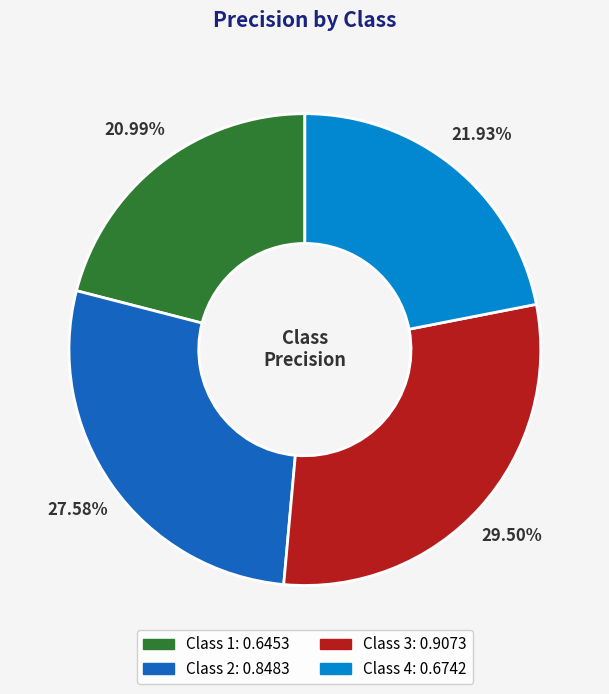

Is there a majority slice in this chart?

No